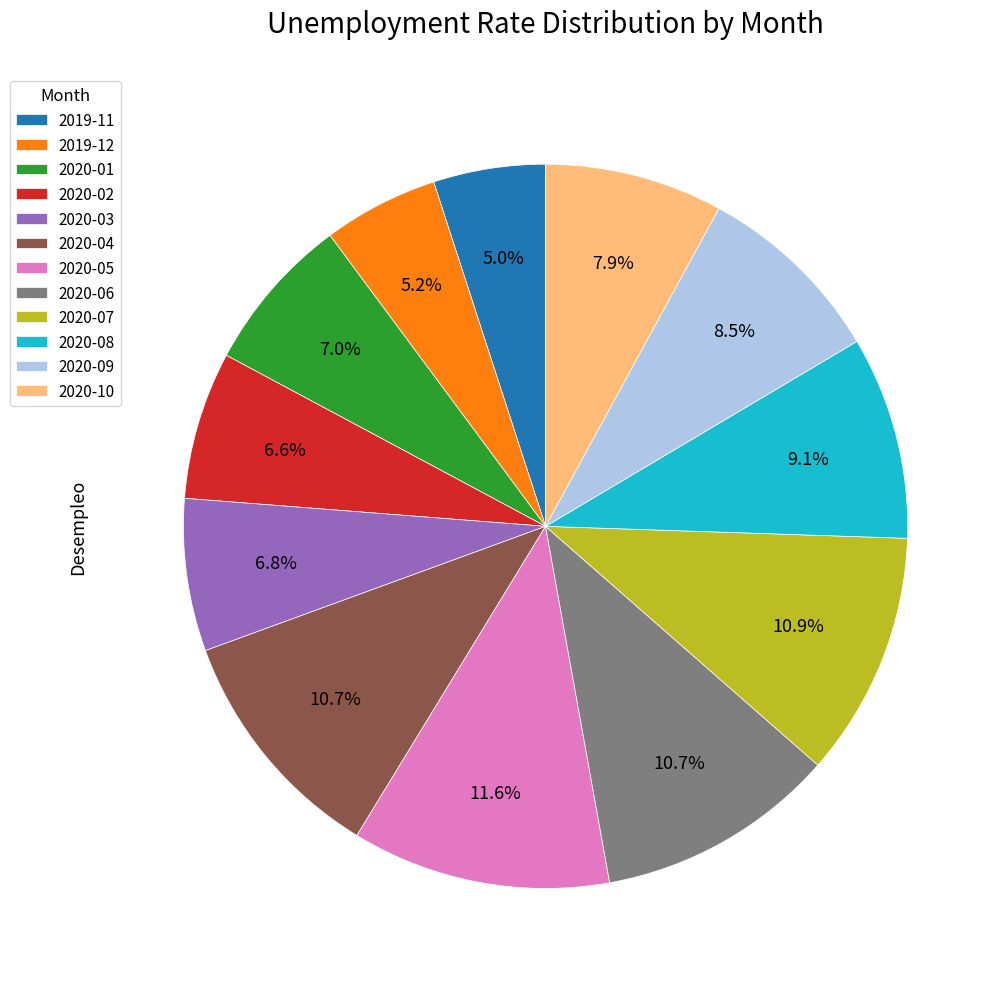

Which has a higher value, 2020-03 or 2020-09?

2020-09